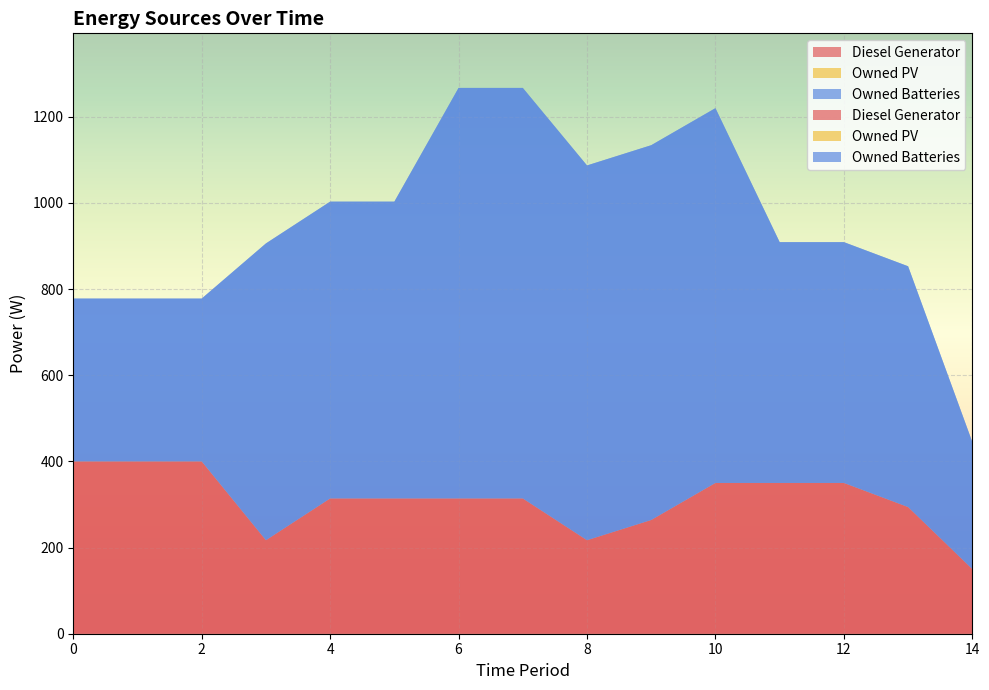

Reading right to left, what are all the values shown in this chart?

Diesel Generator: 14=150	13=294	12=350	11=350	10=350	9=264	8=217	7=314	6=314	5=314	4=314	3=217	2=400	1=400	0=400
Owned PV: 14=0	13=0	12=0	11=0	10=0	9=0	8=0	7=0	6=0	5=0	4=0	3=0	2=0	1=0	0=0
Owned Batteries: 14=295	13=559	12=559	11=559	10=870	9=870	8=870	7=953	6=953	5=689	4=689	3=689	2=378	1=378	0=378